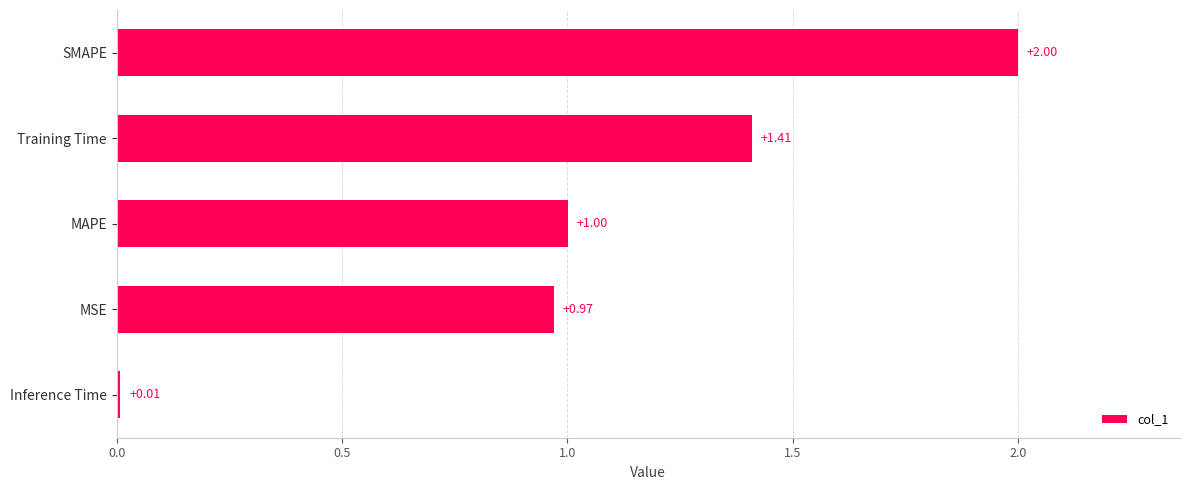

What is the difference between the values at Inference Time and SMAPE?

2.0